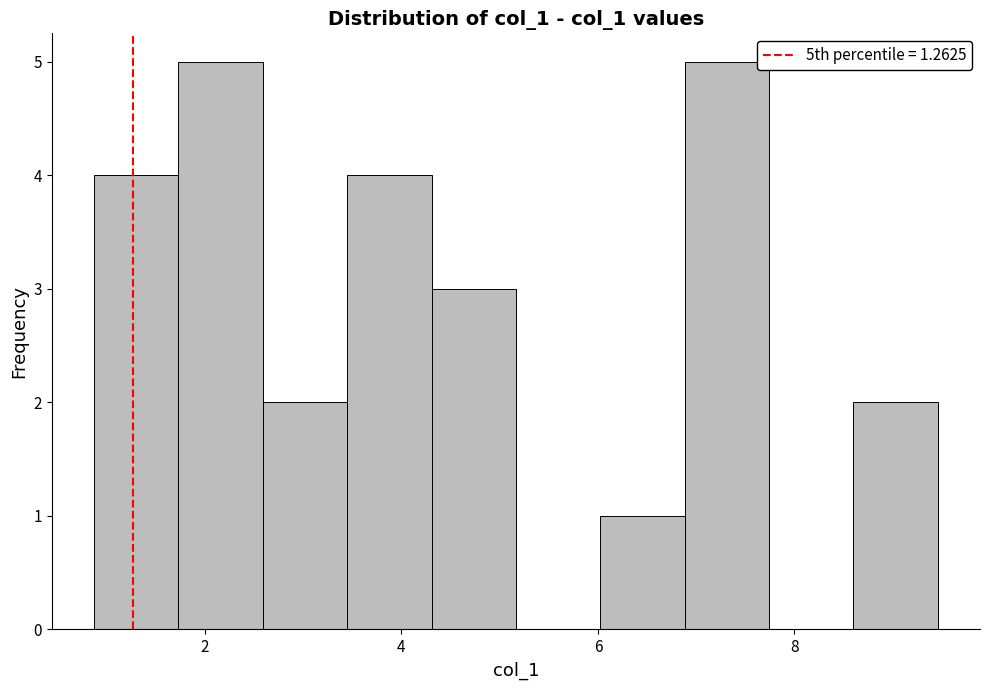

Reading left to right, list every bar in this chart as the range it spans on the x-axis followed by its height. Neither the bar edges nor the heights are printed on the chart, so give them approximately, as read against the axes.

0.8 to 1.8: 4
1.8 to 2.6: 5
2.6 to 3.4: 2
3.4 to 4.4: 4
4.4 to 5.2: 3
5.2 to 6.0: 0
6.0 to 6.8: 1
6.8 to 7.8: 5
7.8 to 8.6: 0
8.6 to 9.4: 2